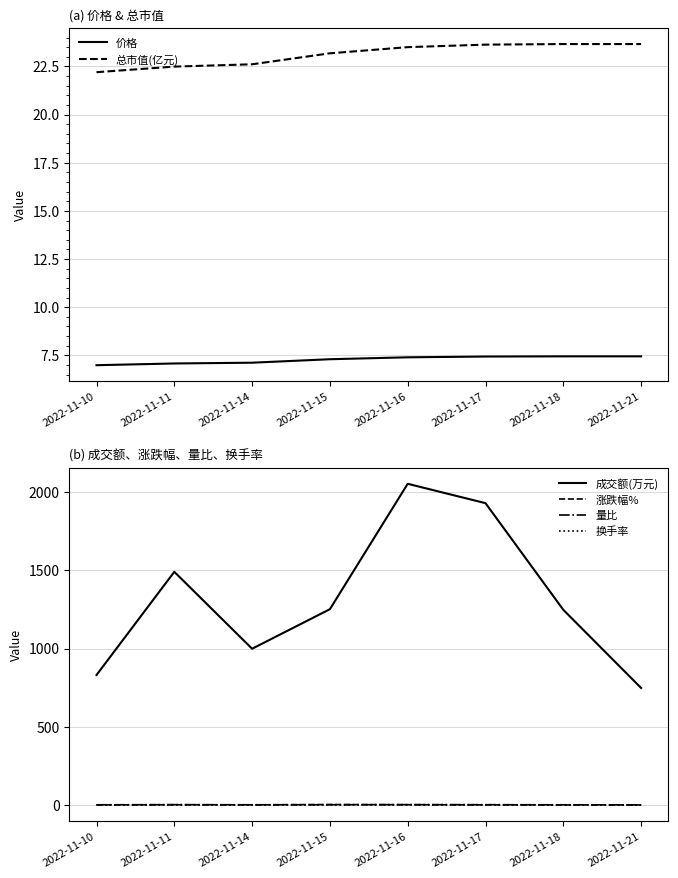

What are all the series names shown in the legend?

价格, 总市值(亿元), 成交额(万元), 涨跌幅%, 量比, 换手率